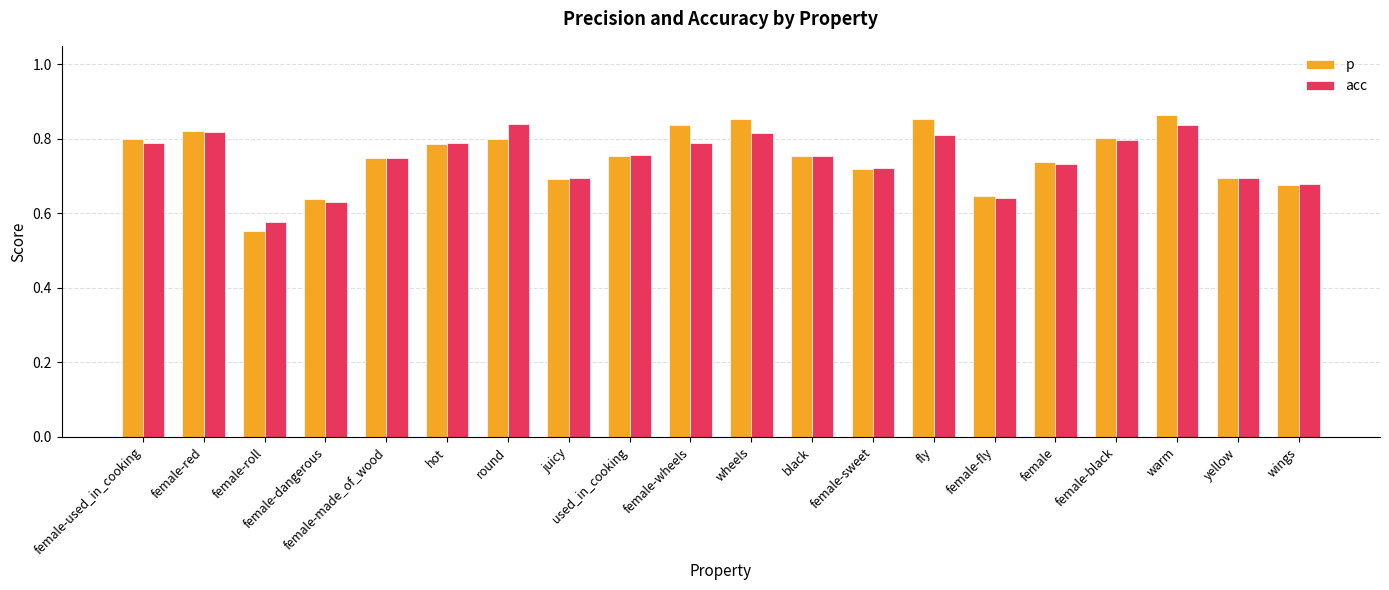

Which series has the largest range (max minus min)?

p